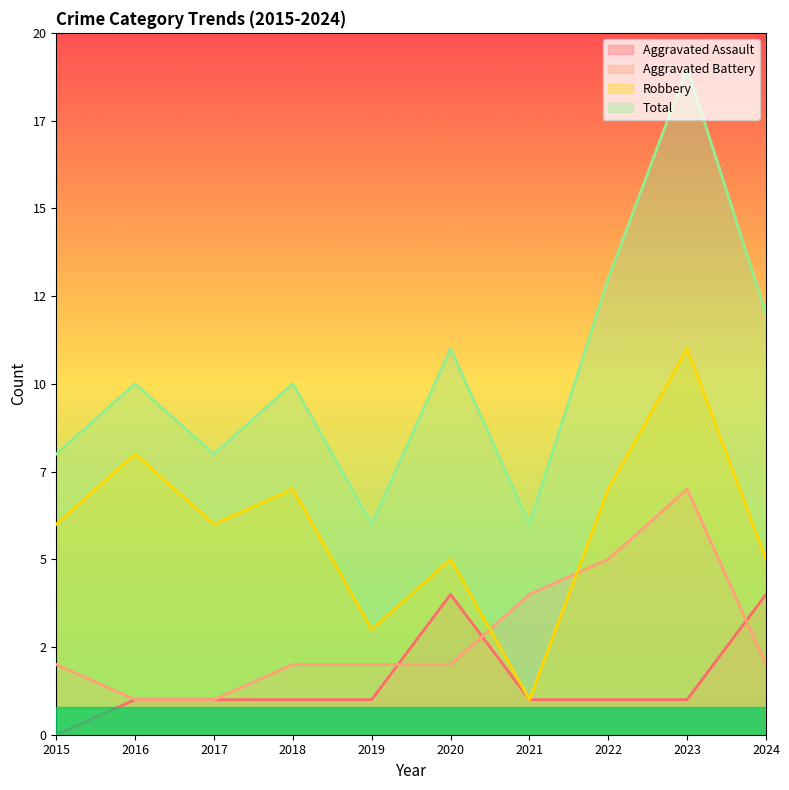

The value of Robbery at 2015 is 4. True or false?

False